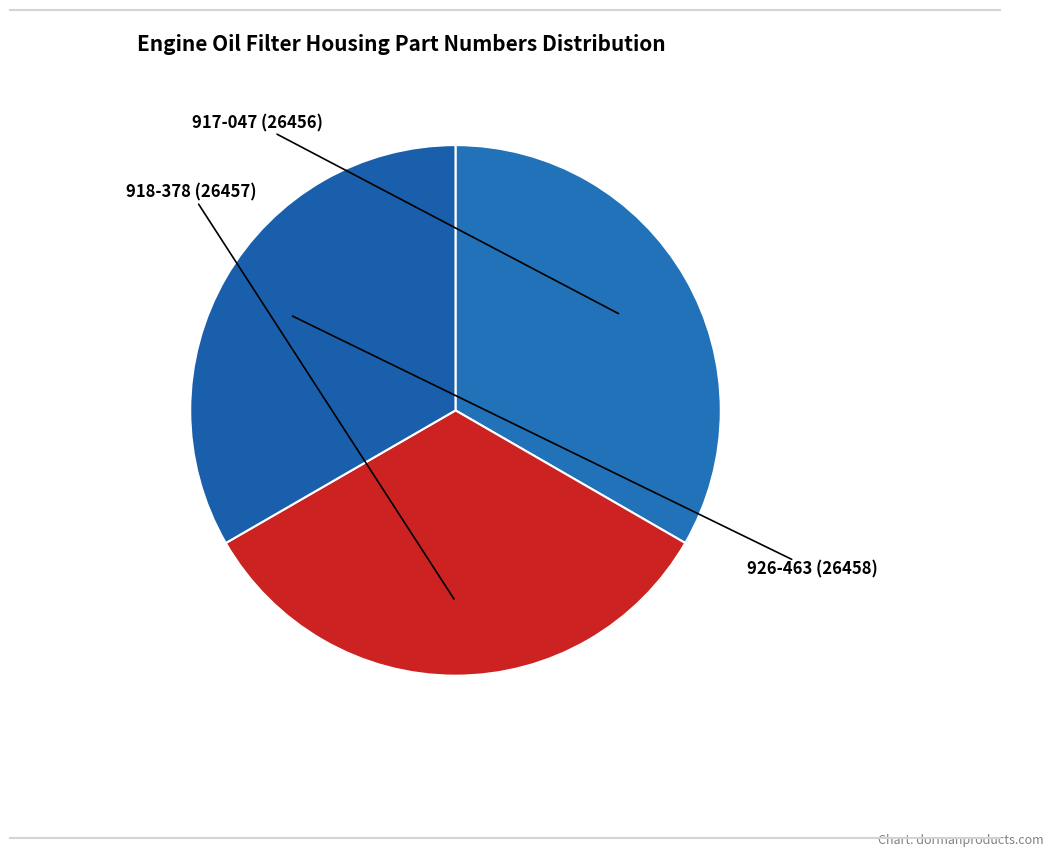

Does any single category account for the majority?

No